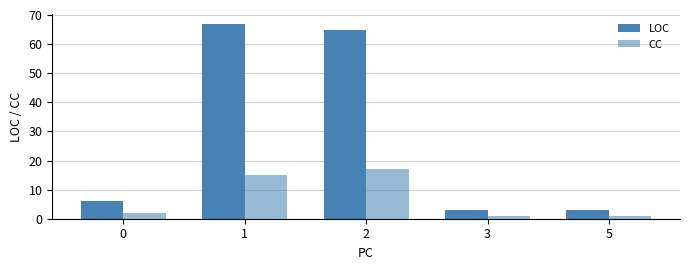

How many data points in LOC are less than 6?

2